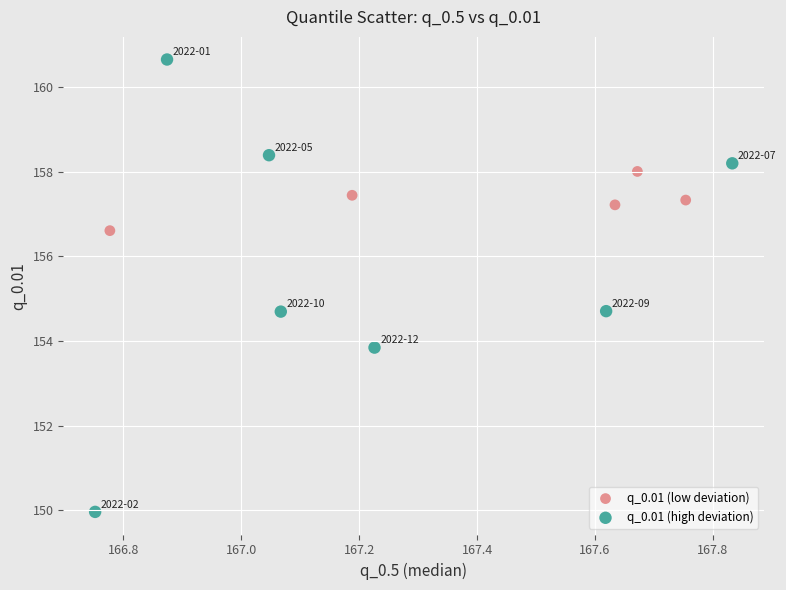

Which series reaches the maximum Y coordinate?

q_0.01 (high deviation)